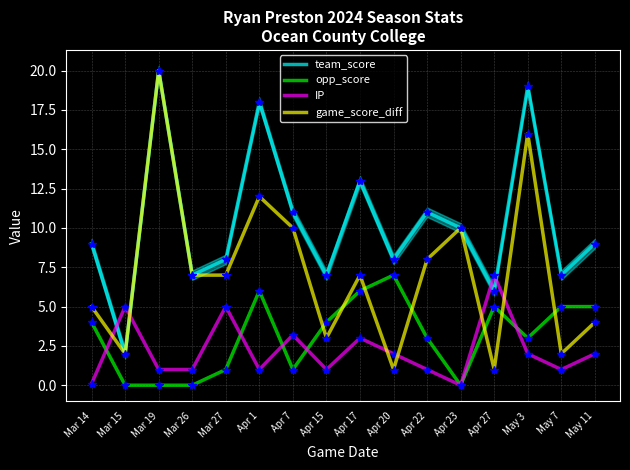

True or false: opp_score has more than 1 points higher than both neighbors.

True